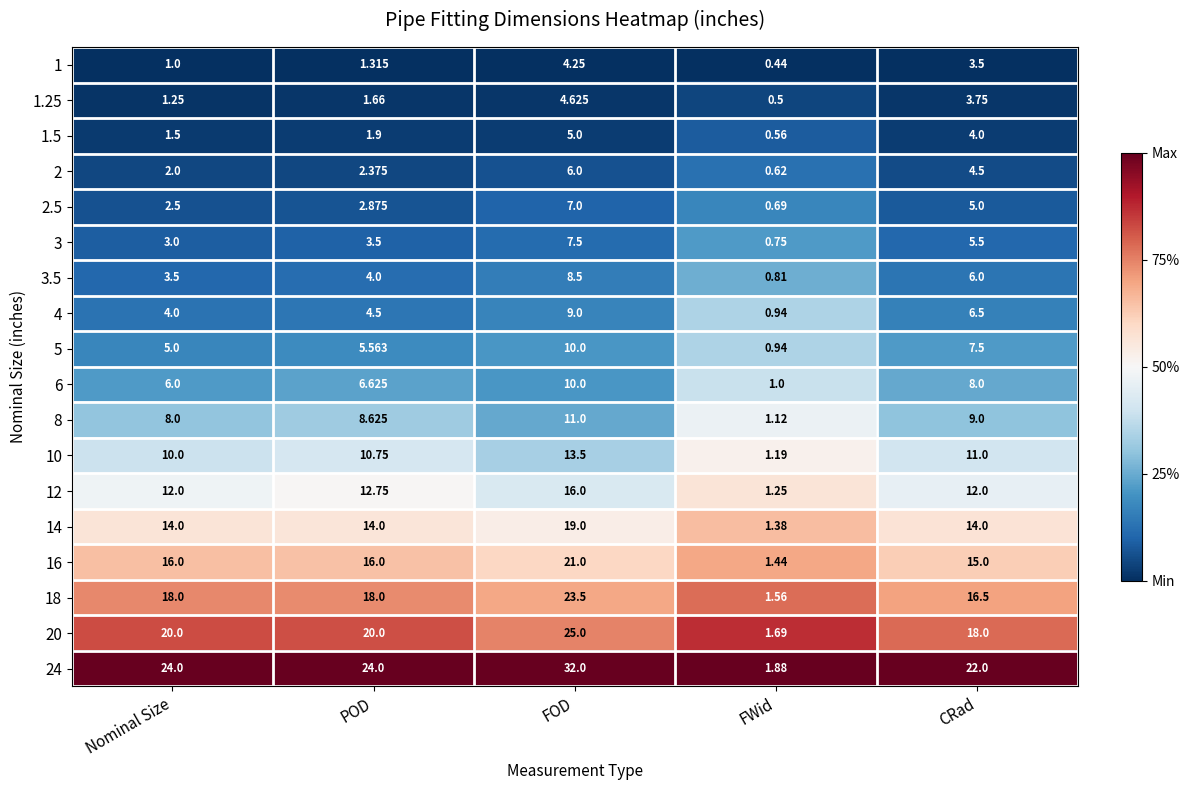

At how many categories does at least one series exceed 0?

5